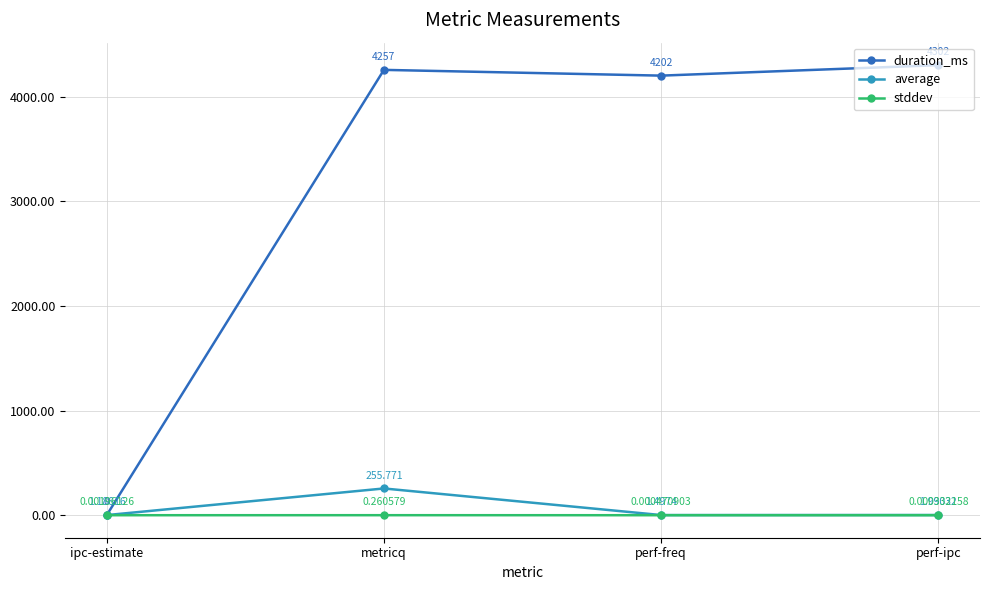

Which series changed the most between perf-freq and perf-ipc?

duration_ms